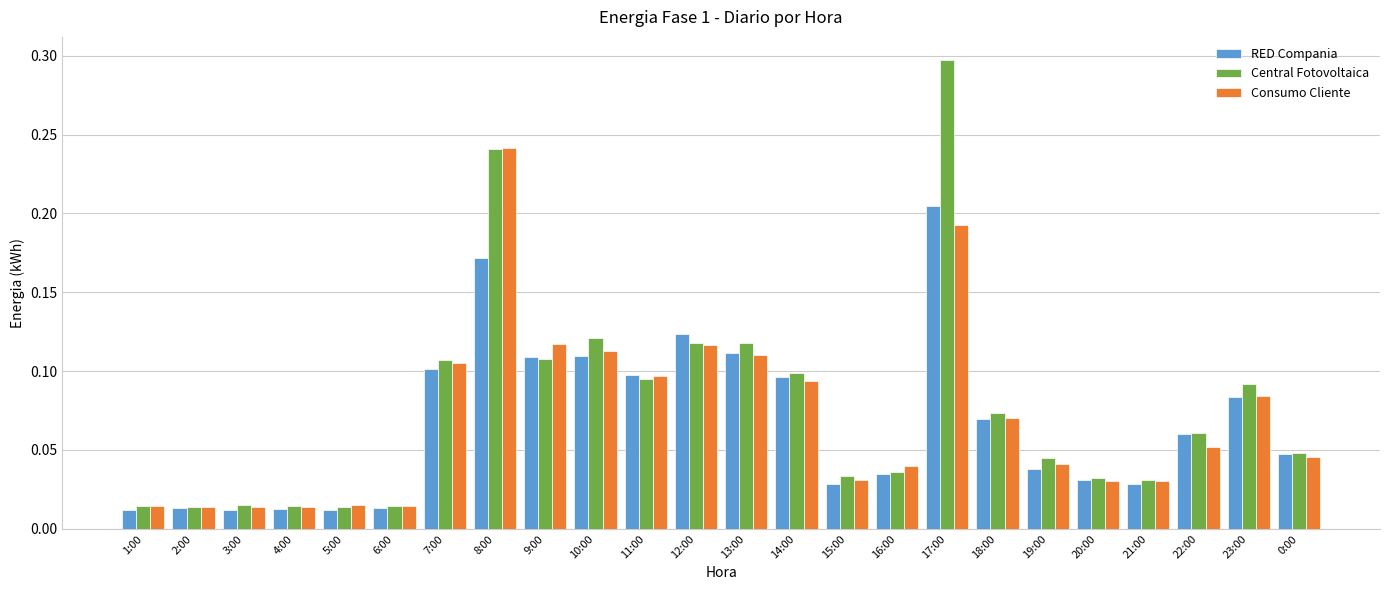

The Consumo Cliente series shows 0.2 at 10:00. True or false?

False